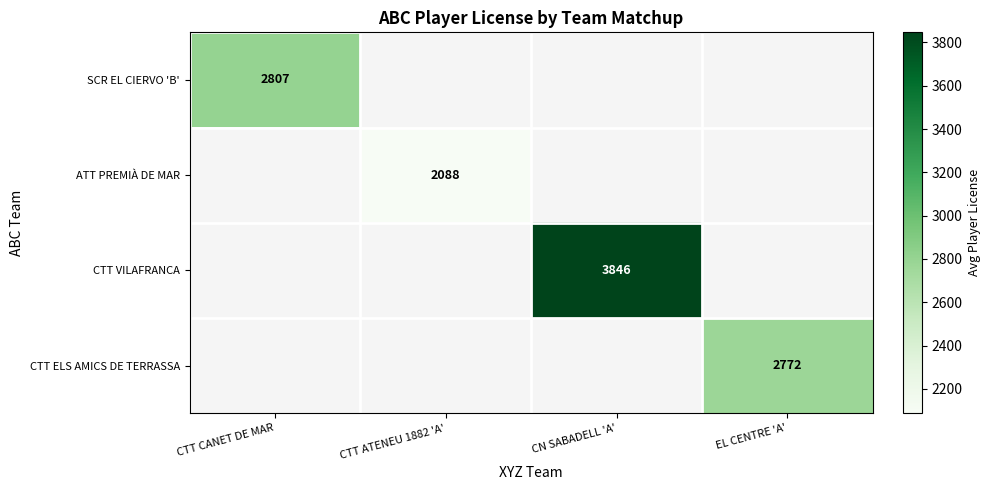

The CTT ELS AMICS DE TERRASSA series shows 1507.3 at EL CENTRE 'A'. True or false?

False